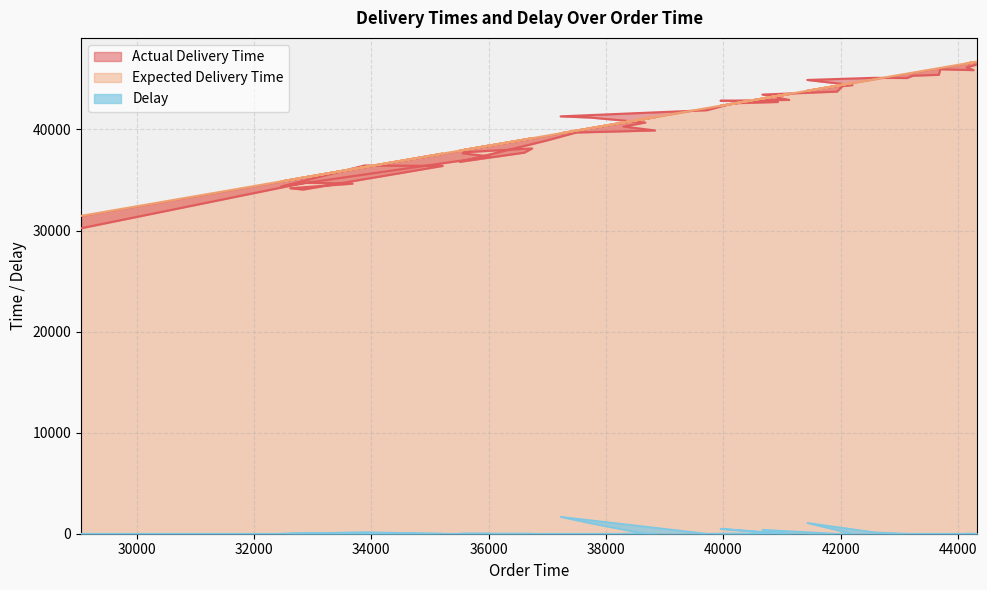

What are all the series names shown in the legend?

Actual Delivery Time, Expected Delivery Time, Delay